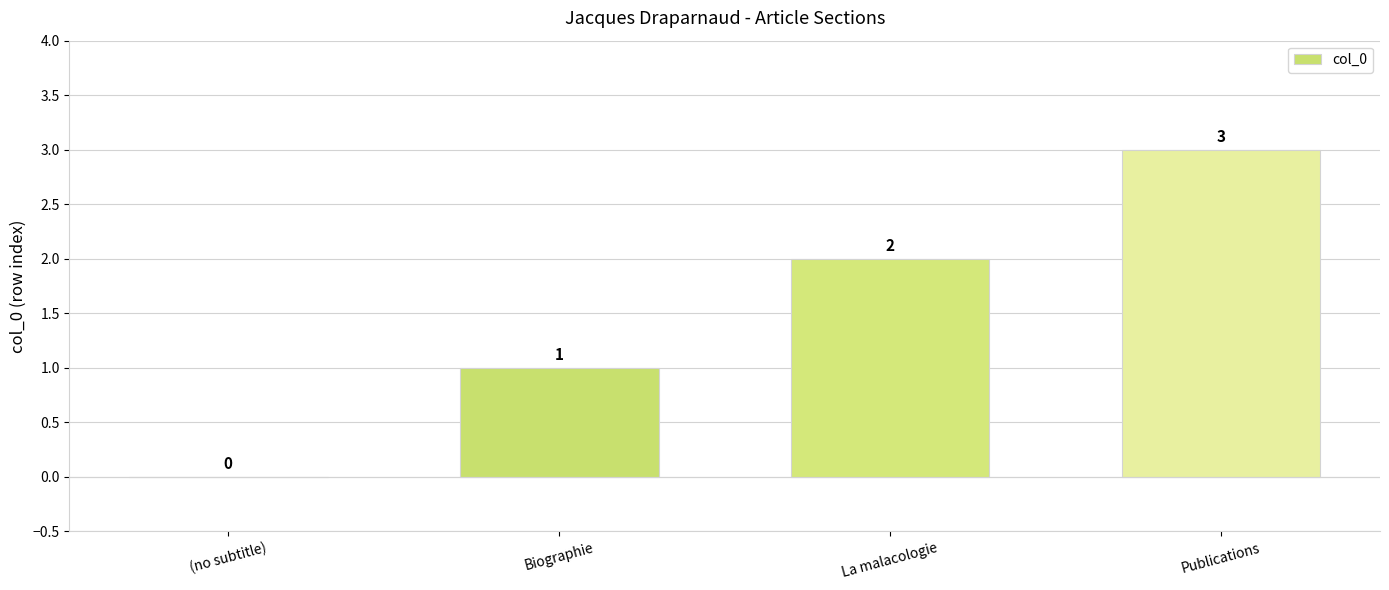

What is the sum of all values?

6